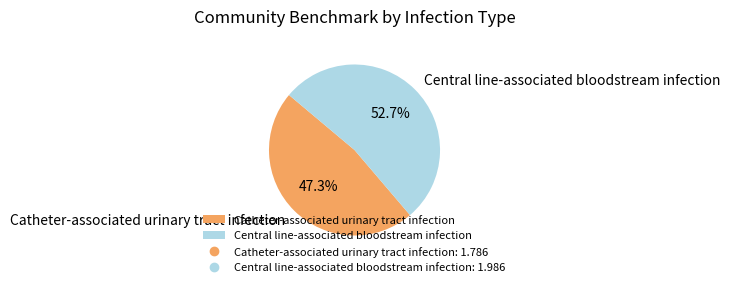

Is the sum of Central line-associated bloodstream infection and Catheter-associated urinary tract infection greater than half?

Yes